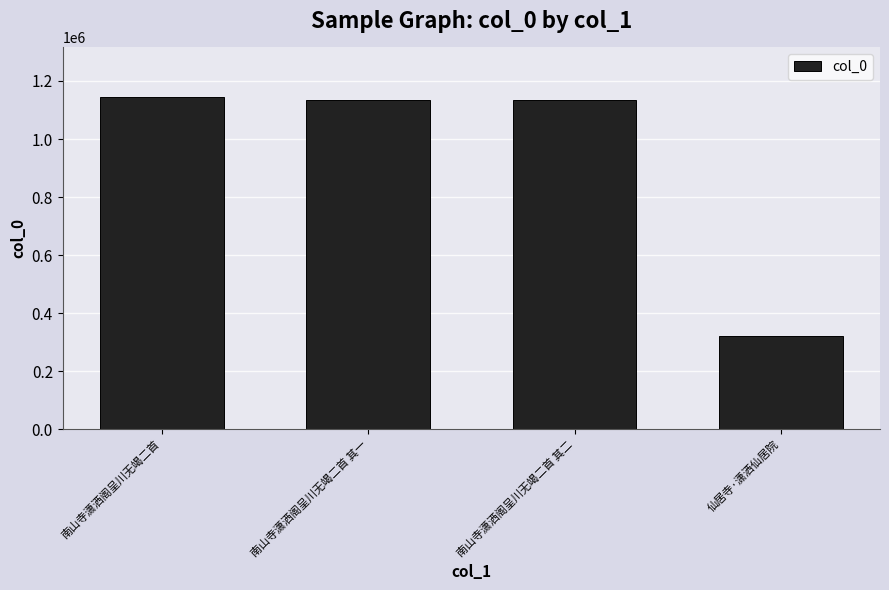

What is the minimum value shown in the chart?

321271